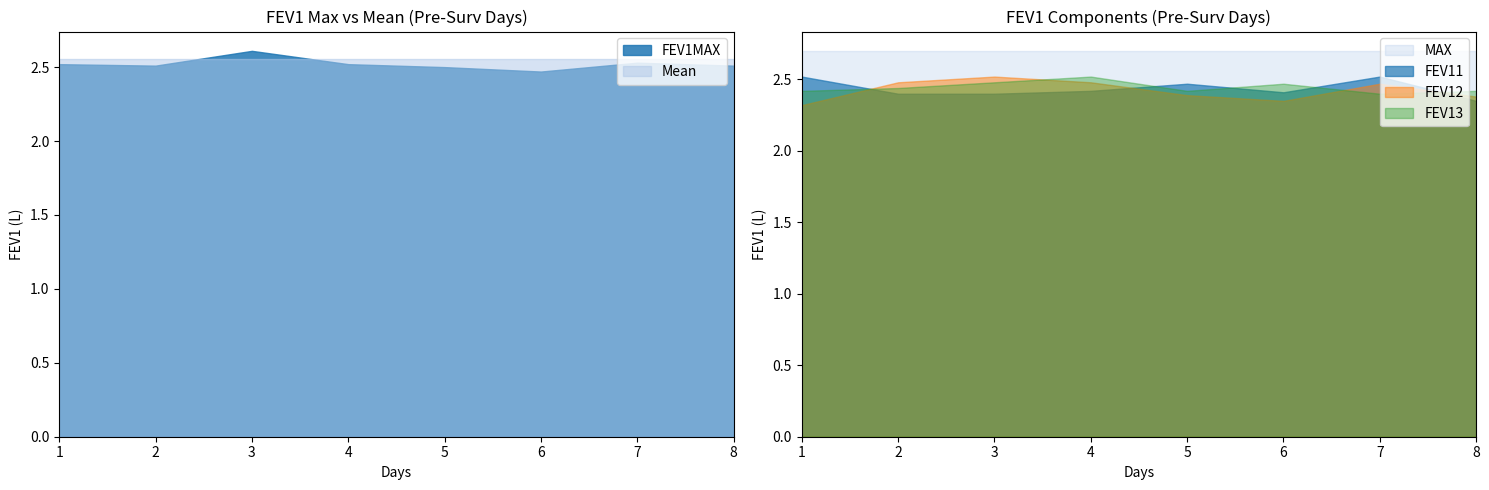

How many distinct data groups are displayed?

6